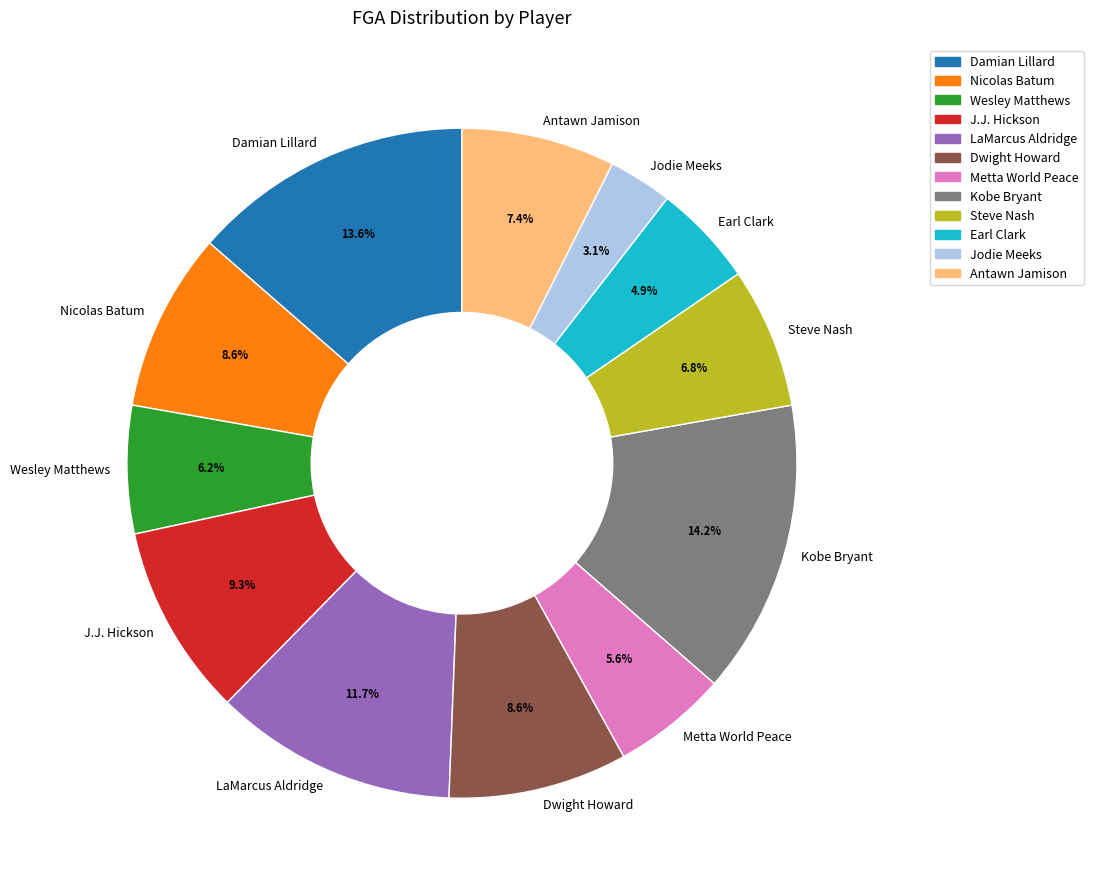

How much of the chart is everything except Jodie Meeks?

96.9%